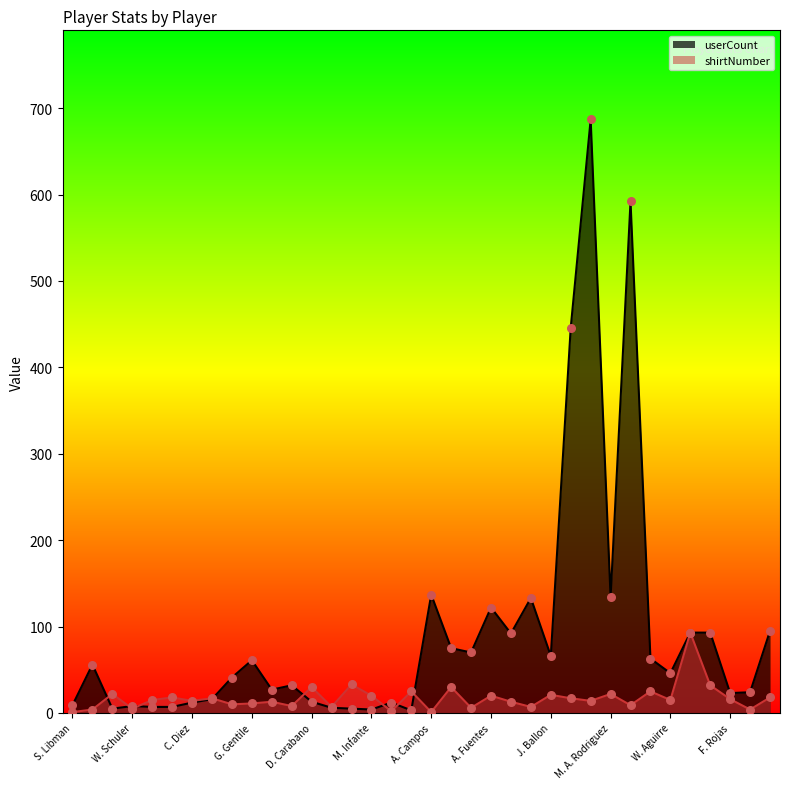

Is the value of userCount at G. Peruzzi greater than the value of shirtNumber at A. Campos?

Yes